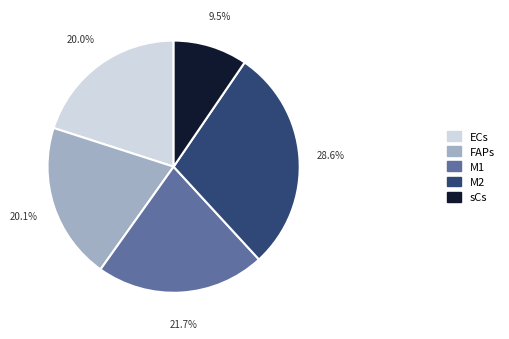

How many slices are in this pie chart?

5